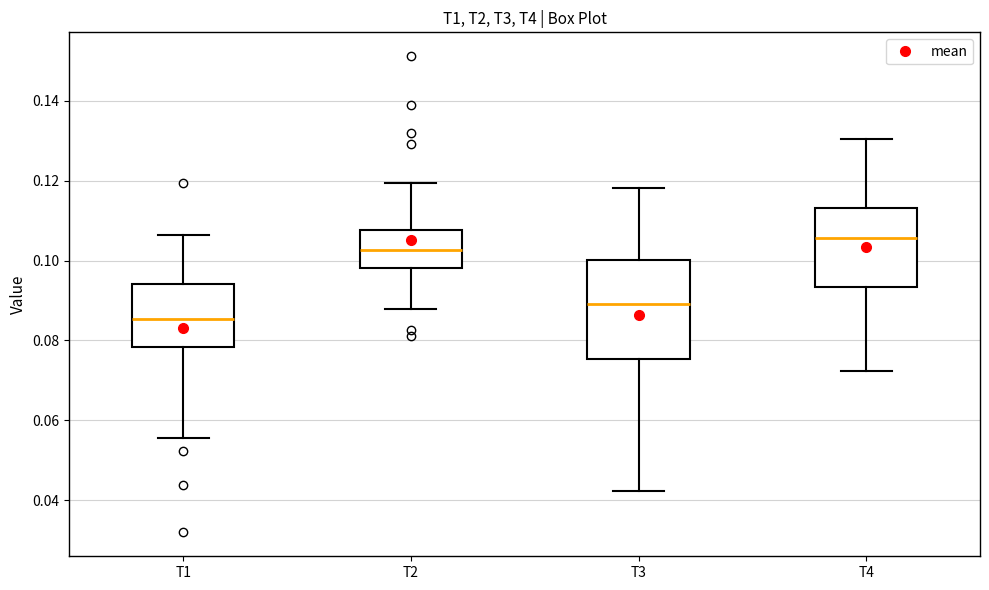

Reading left to right, read every box against the y-axis: the position of its median line, the range the box covers, and the ends of its whiskers. The values are not printed on the chart, so give them approximately, as read against the axis.

T1: median 0.086, box 0.078 to 0.094, whiskers 0.056 to 0.106
T2: median 0.102, box 0.098 to 0.108, whiskers 0.088 to 0.120
T3: median 0.090, box 0.076 to 0.100, whiskers 0.042 to 0.118
T4: median 0.106, box 0.094 to 0.114, whiskers 0.072 to 0.130